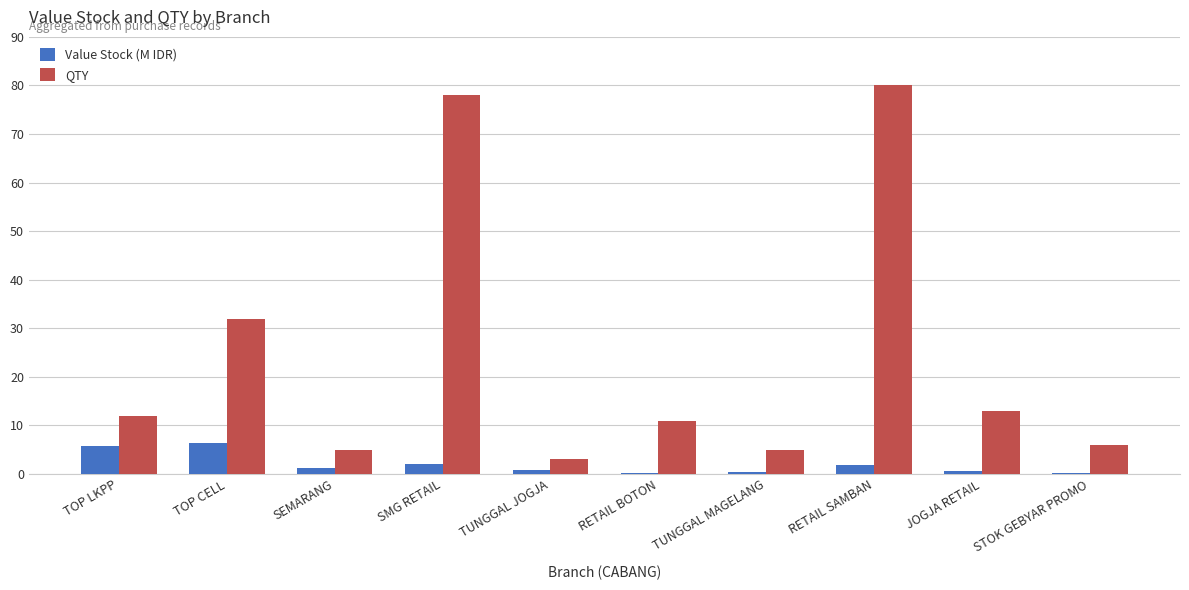

Which series has the largest range (max minus min)?

QTY